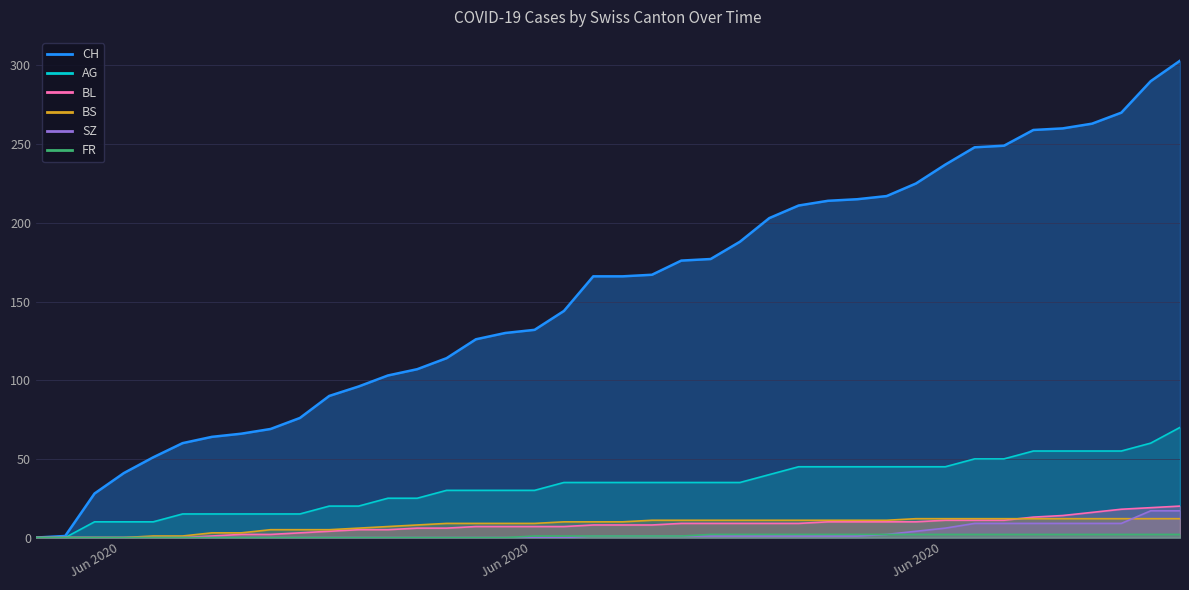

The FR series shows -1 at Jun 2020. True or false?

False